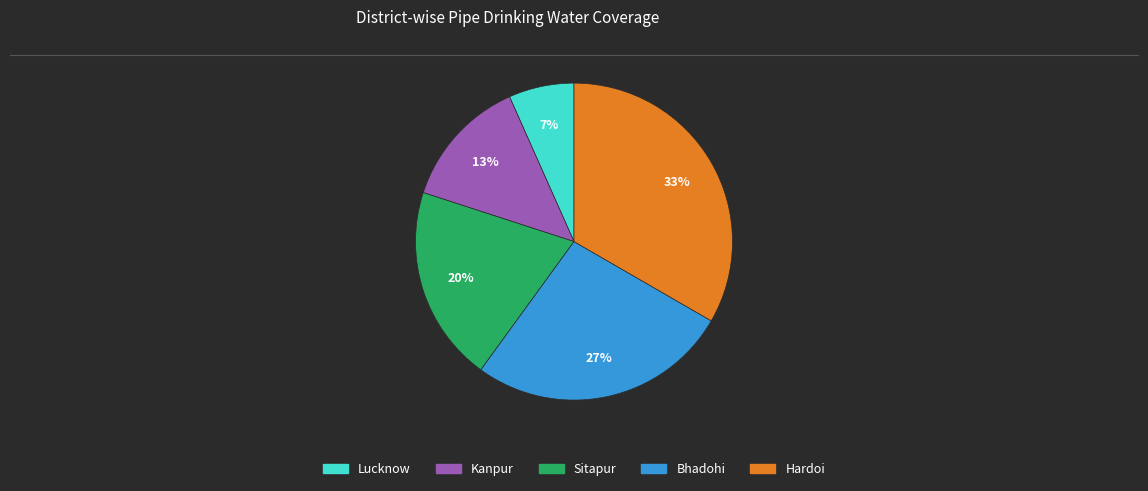

To the nearest percent, what percentage of the pie is Kanpur?

13%